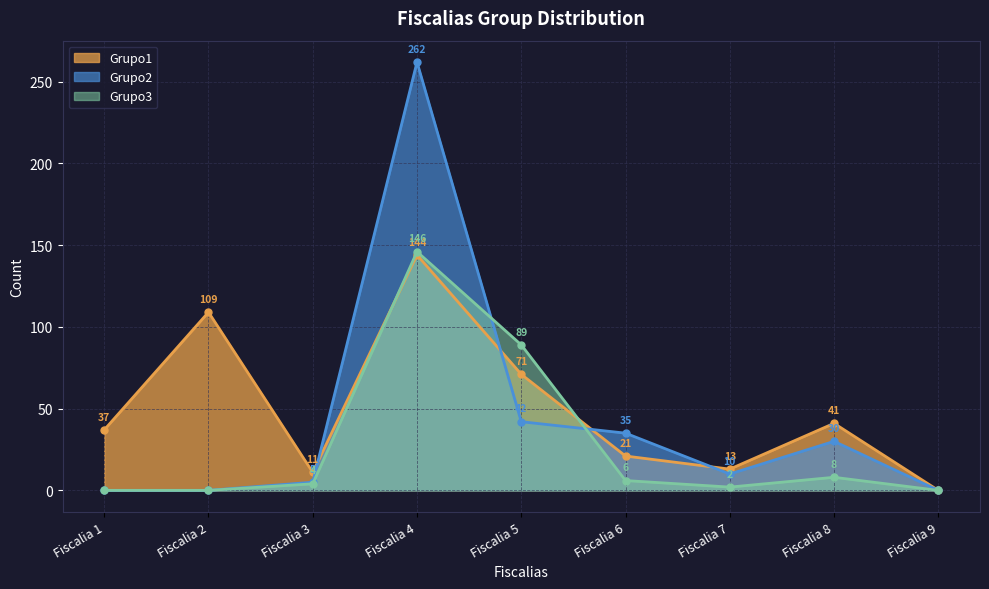

How many interior local peaks does the Grupo3 series have?

2